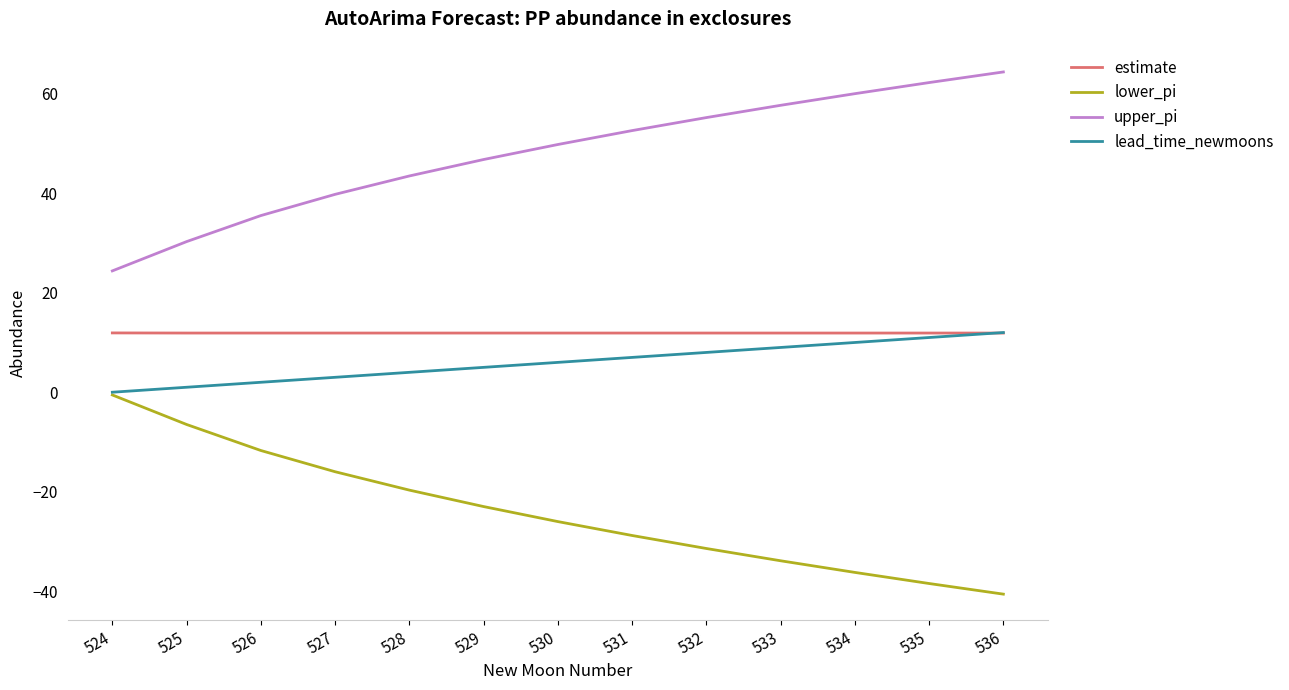

True or false: lead_time_newmoons and upper_pi intersect in this chart.

False